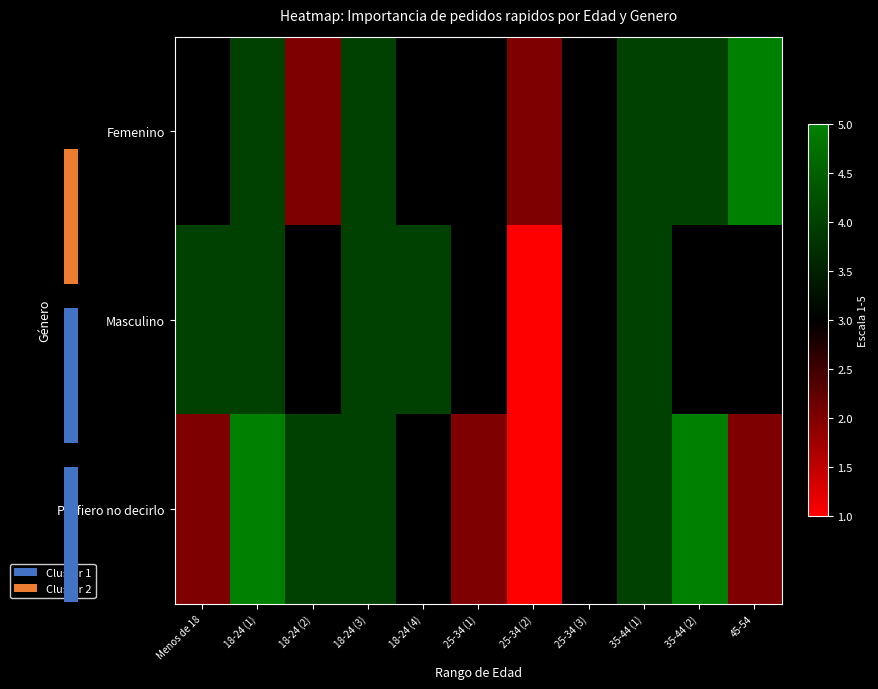

What is the maximum value for Masculino?

4